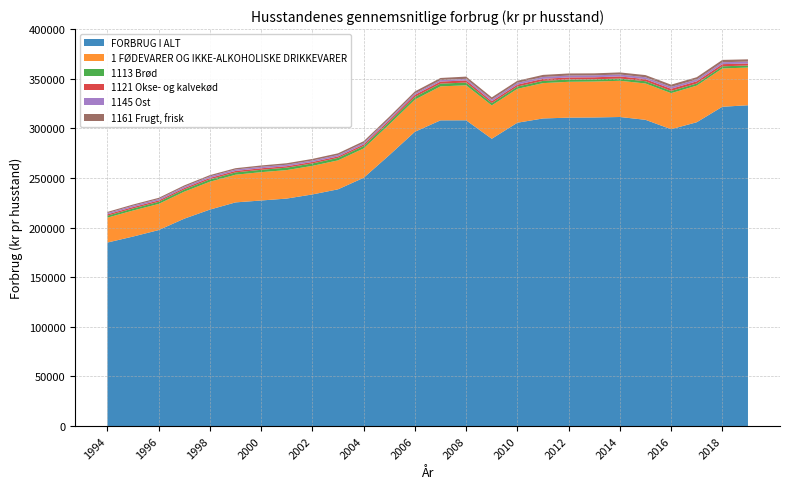

Reading left to right, extract all data points from this chart.

FORBRUG I ALT: 184926	190959	197489	208982	218116	225375	227283	229234	233389	238555	250166	272977	296537	308033	308094	289487	305647	309943	310768	310944	311414	308583	299116	306129	321737	323254
1 FØDEVARER OG IKKE-ALKOHOLISKE DRIKKEVARER: 25062	26212	26318	27197	28081	27881	28544	28701	28793	29160	29568	30958	32379	34242	35253	33581	34147	35614	36111	36188	36495	36607	36304	36904	38606	37966
1113 Brød: 2002	2099	2129	2226	2369	2364	2387	2459	2450	2513	2415	2519	2724	2793	2748	2347	2310	2274	2304	2246	2285	2270	2235	2119	2140	2109
1121 Okse- og kalvekød: 1357	1428	1420	1442	1513	1452	1533	1452	1490	1438	1615	1750	2133	2040	2208	1928	1934	2024	2087	2063	2123	2076	2203	2232	2198	1968
1145 Ost: 1279	1390	1379	1384	1495	1457	1466	1492	1477	1515	1536	1569	1449	1485	1597	1768	1788	1887	1895	1923	1919	1896	1891	1866	1896	1963
1161 Frugt, frisk: 1155	1156	1220	1286	1311	1309	1375	1507	1589	1646	1731	1894	1974	2147	2224	2098	2099	2102	2125	2050	2090	2219	2259	2266	2376	2269